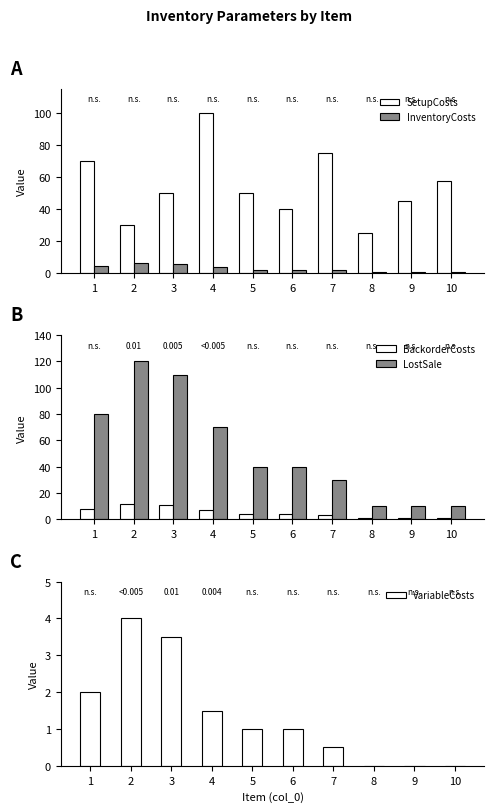

Where is SetupCosts nearest to the value 62?

10